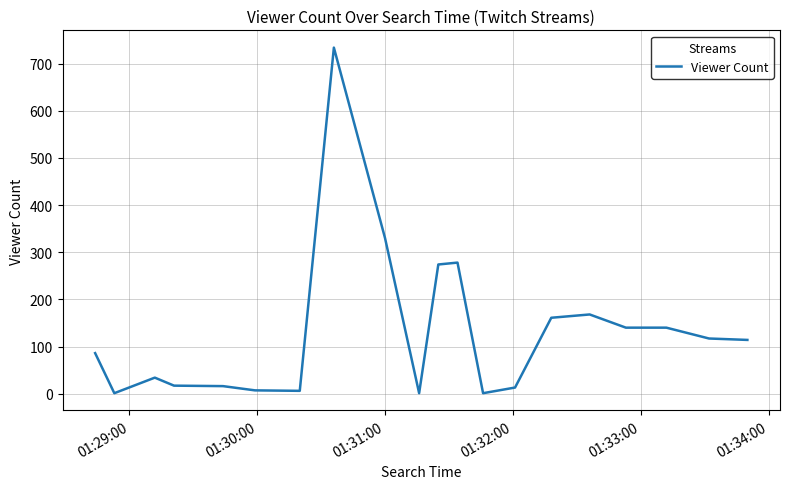

What is the smallest value displayed?

1